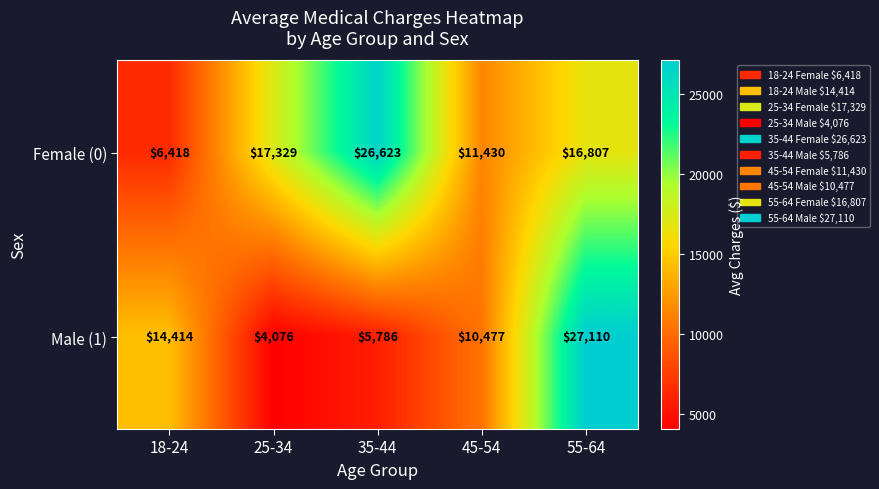

What is the spread (max minus min) of values at 25-34?

13253